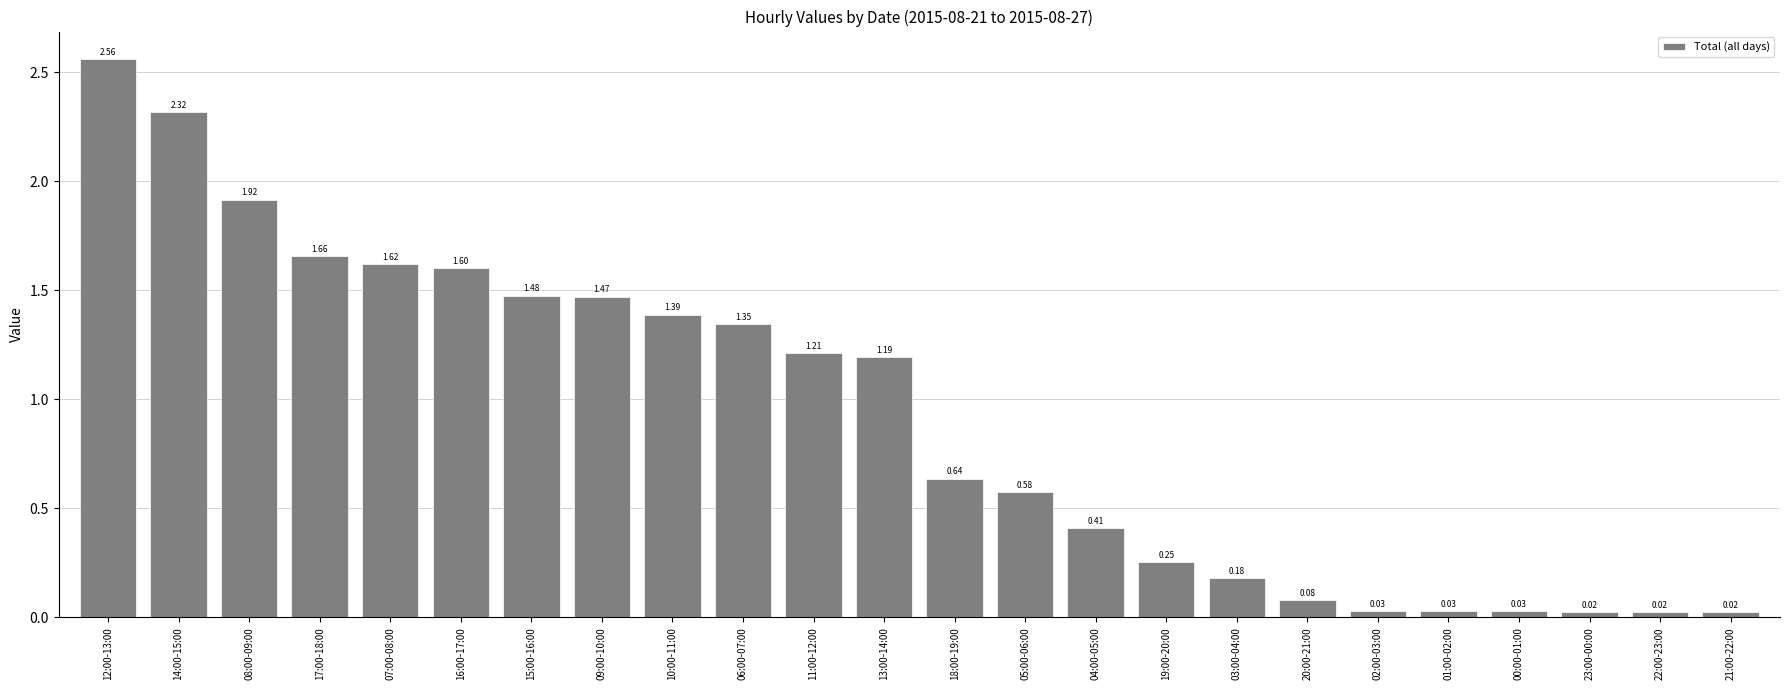

What is the sum of all values?

22.1